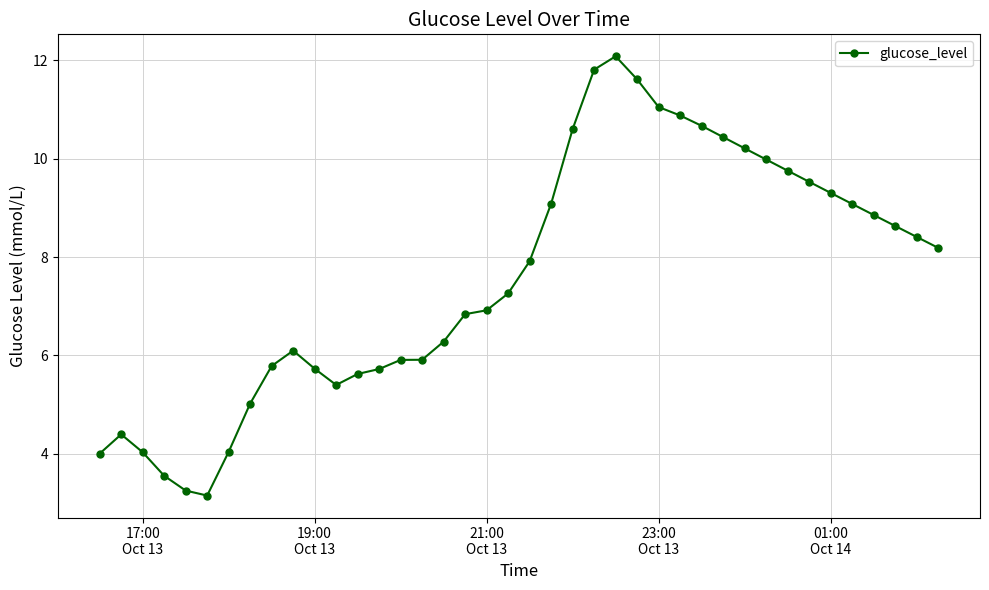

True or false: there are more than 2 points higher than both neighbors.

True